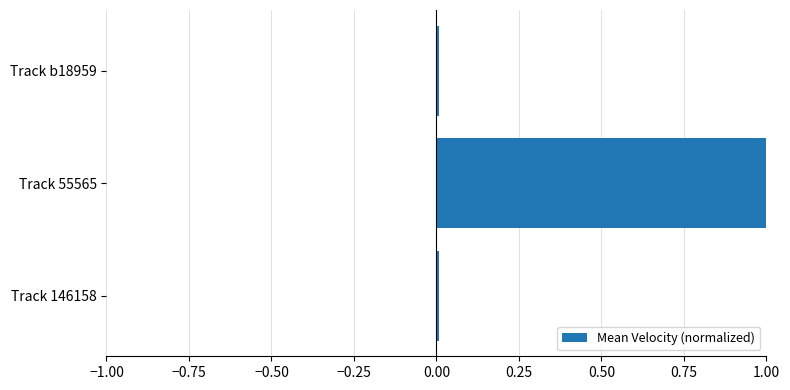

What is the difference between the maximum and second lowest values?

1.0